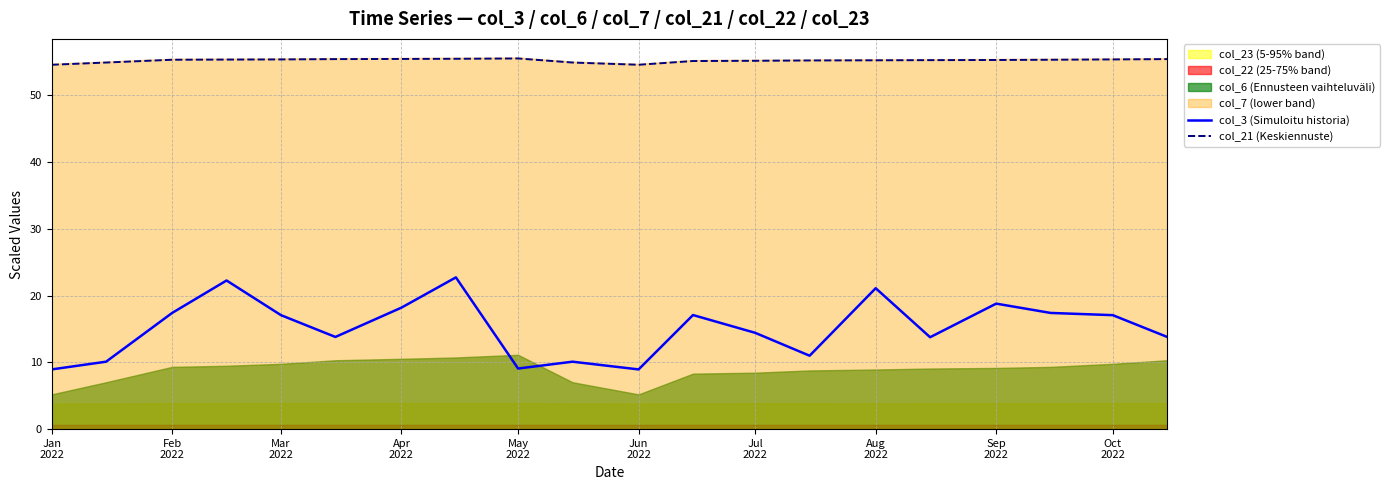

True or false: col_21 (Keskiennuste) and col_3 (Simuloitu historia) intersect in this chart.

False